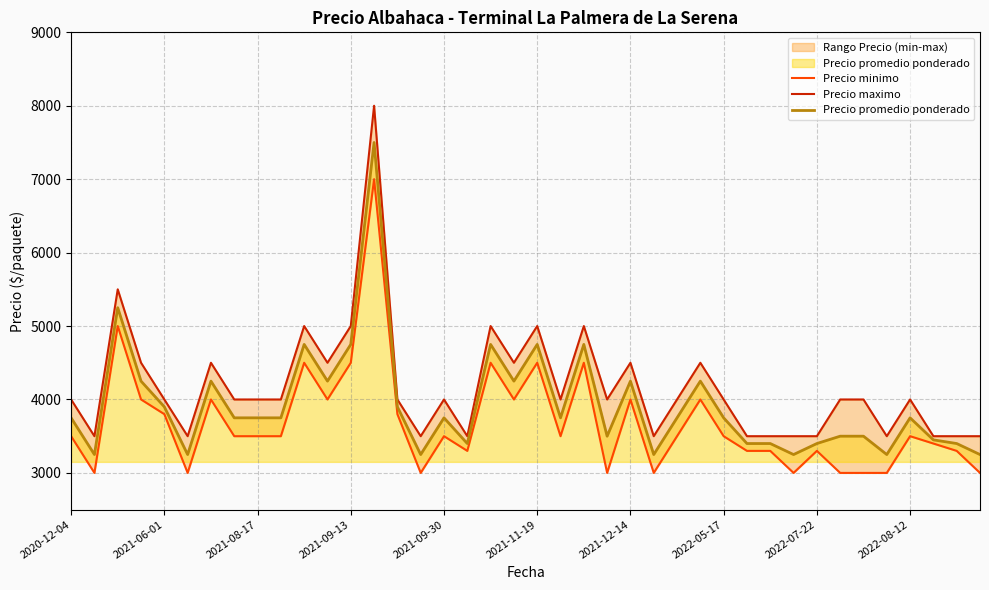

What is the maximum value for Precio promedio ponderado?

7500